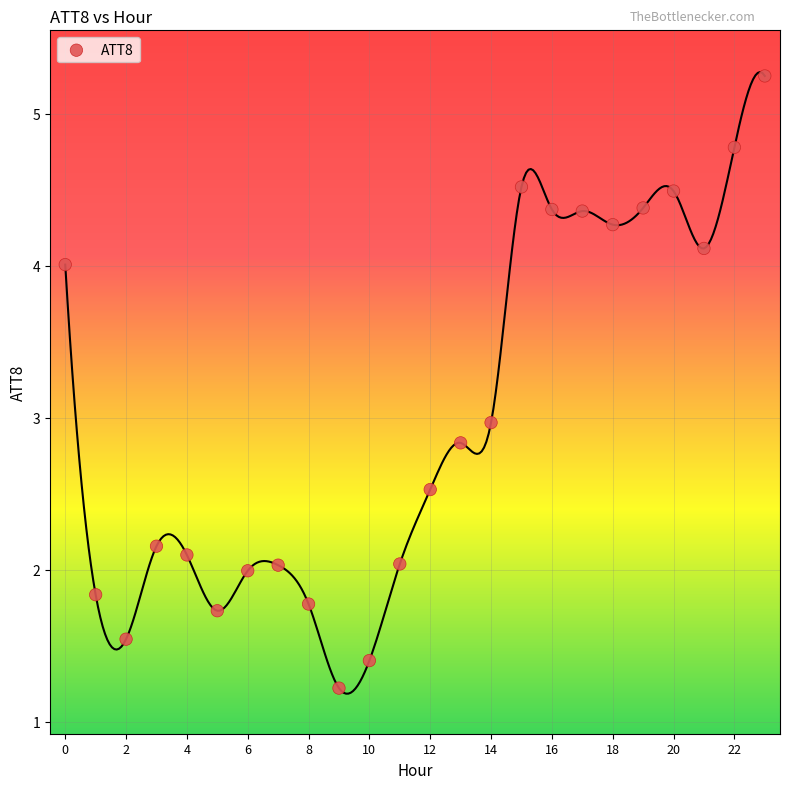

What is the range of Y values (max minus min)?

4.0